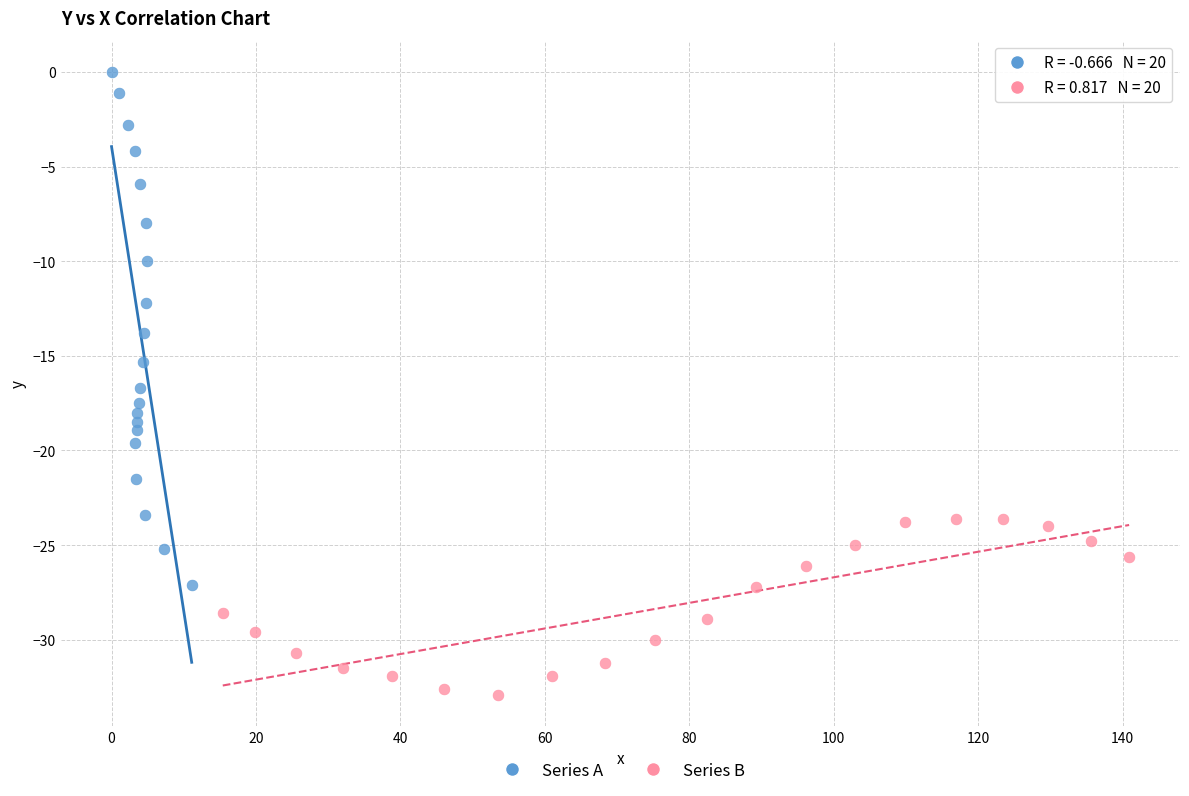

Which series contains the highest Y value?

Series A